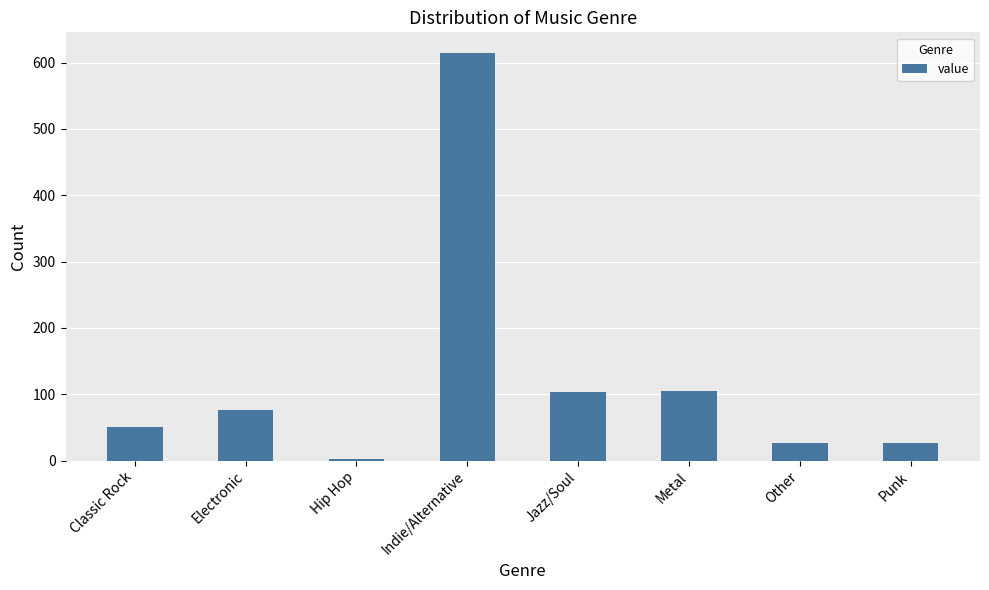

How many bars are there in total?

8